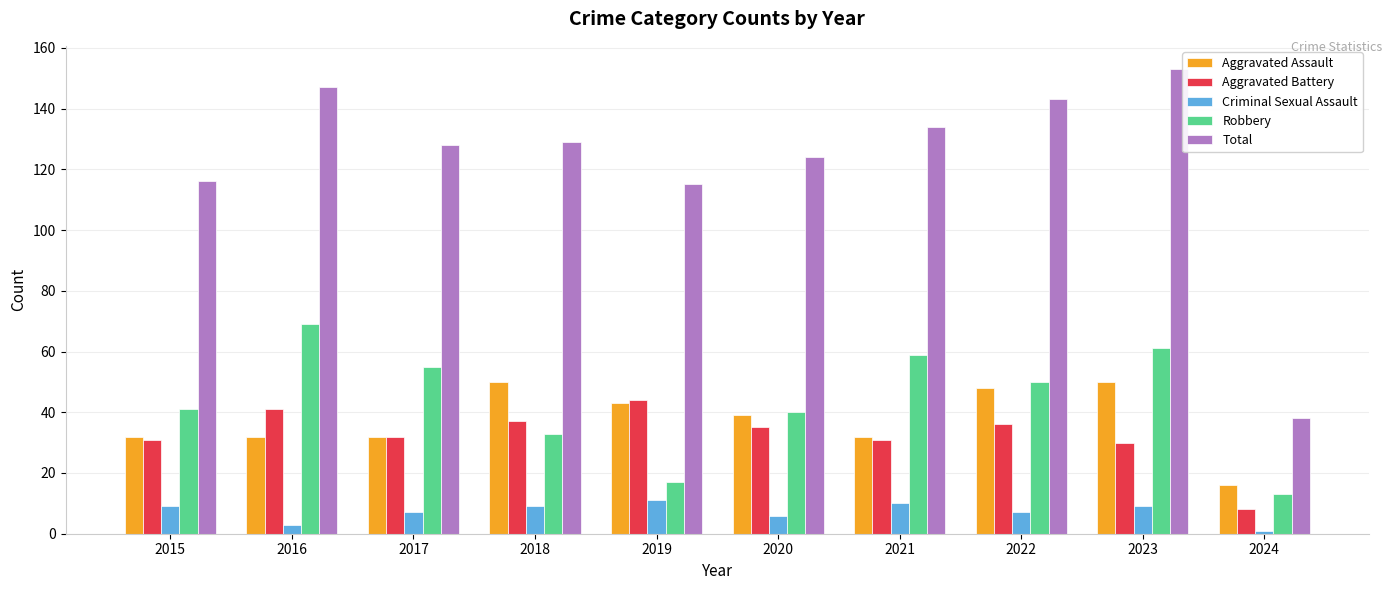

At which label does Aggravated Battery first exceed 35?

2016